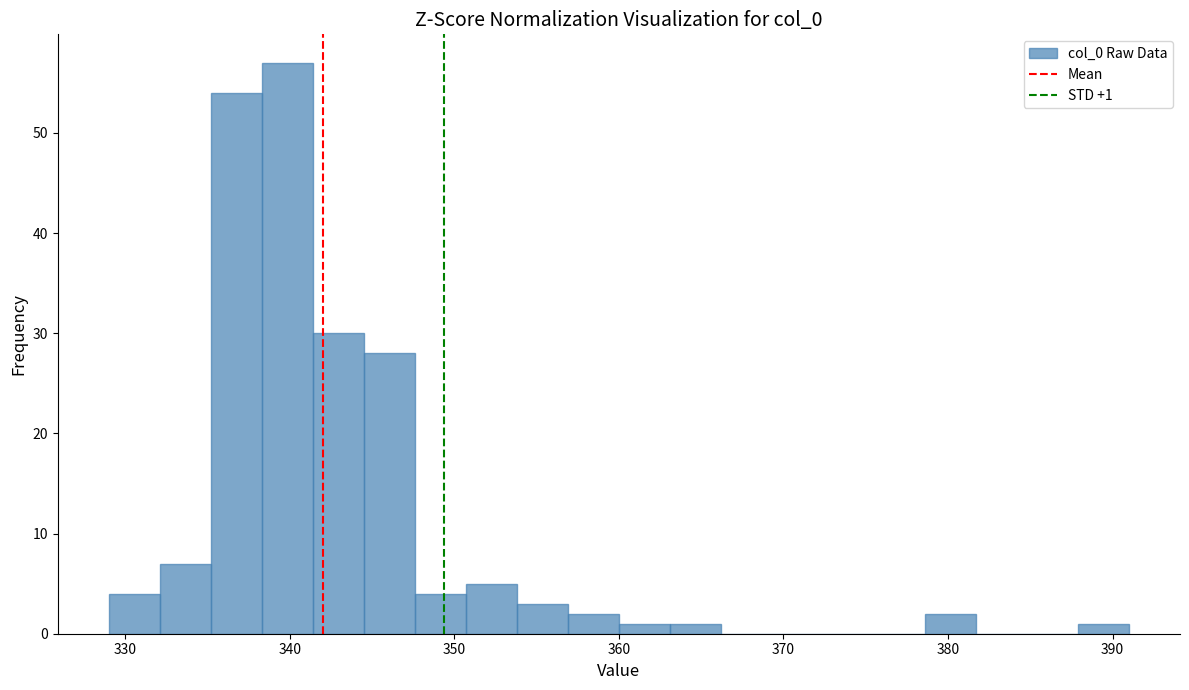

Read against the x-axis, roughly where is the centre of the tallest bar?

340